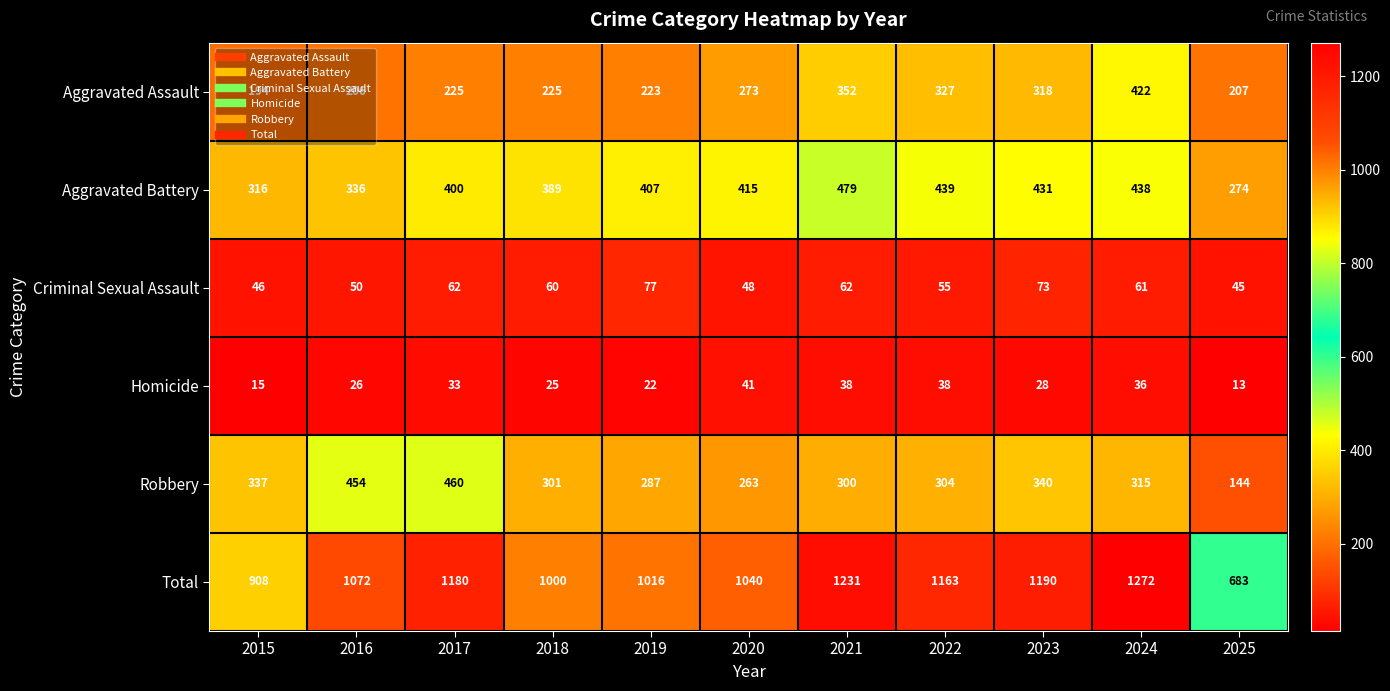

Rank the series at 2025 from lowest to highest value.

Homicide, Criminal Sexual Assault, Robbery, Aggravated Assault, Aggravated Battery, Total